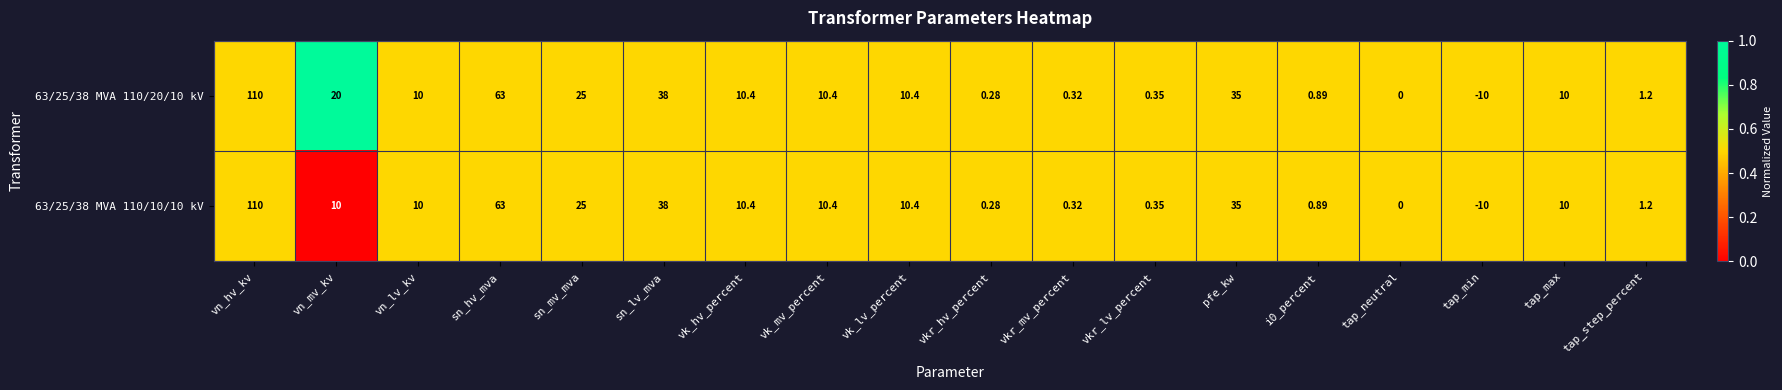

Which label corresponds to the largest value in the chart?

vn_hv_kv